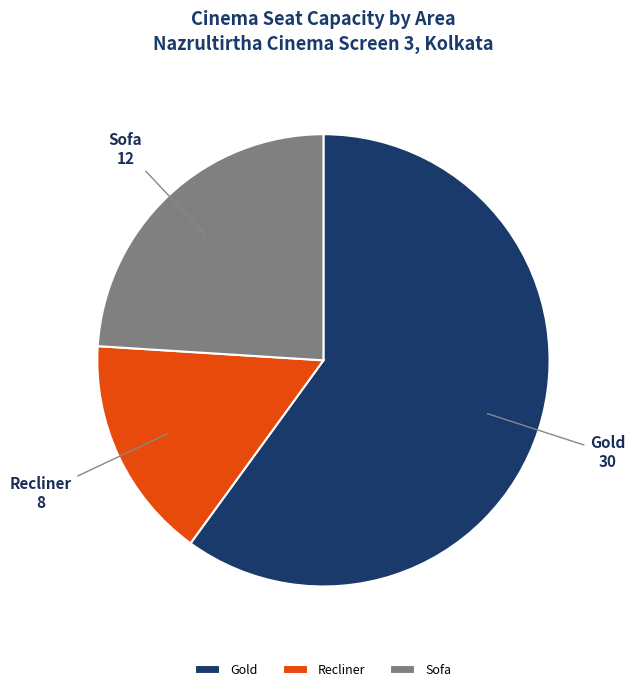

How many segments does this pie chart have?

3